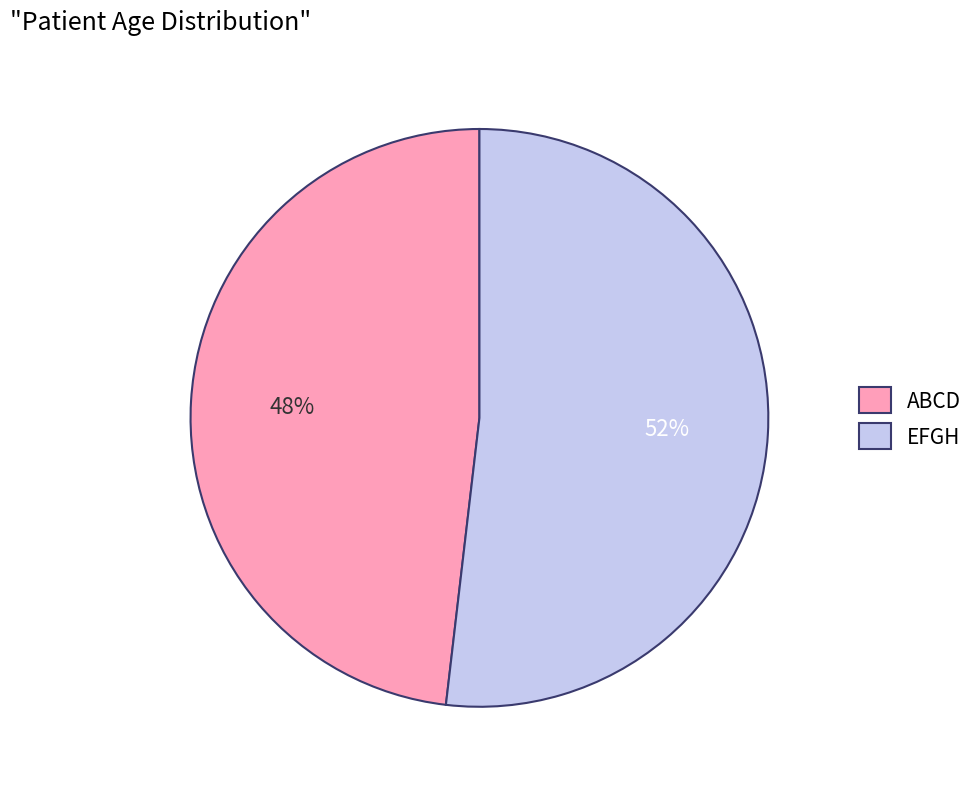

Rank the categories by value from lowest to highest.

ABCD, EFGH